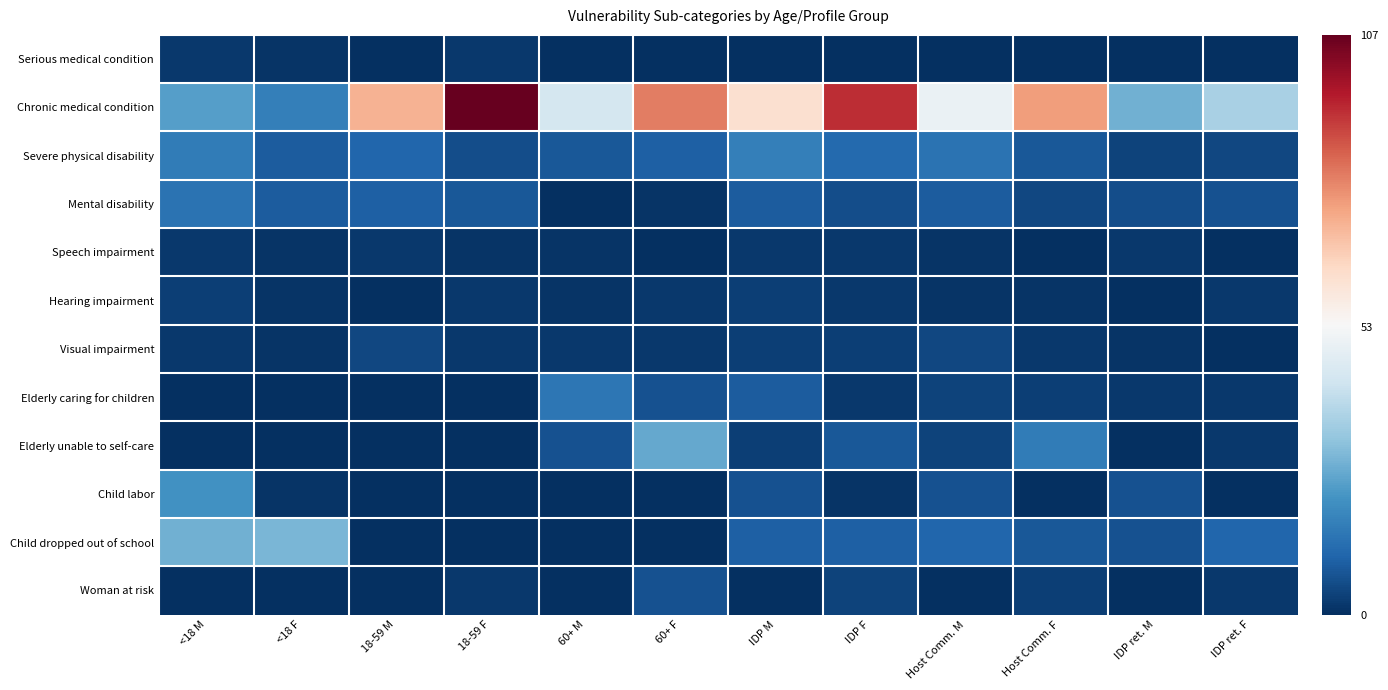

At how many categories does at least one series exceed 38?

8